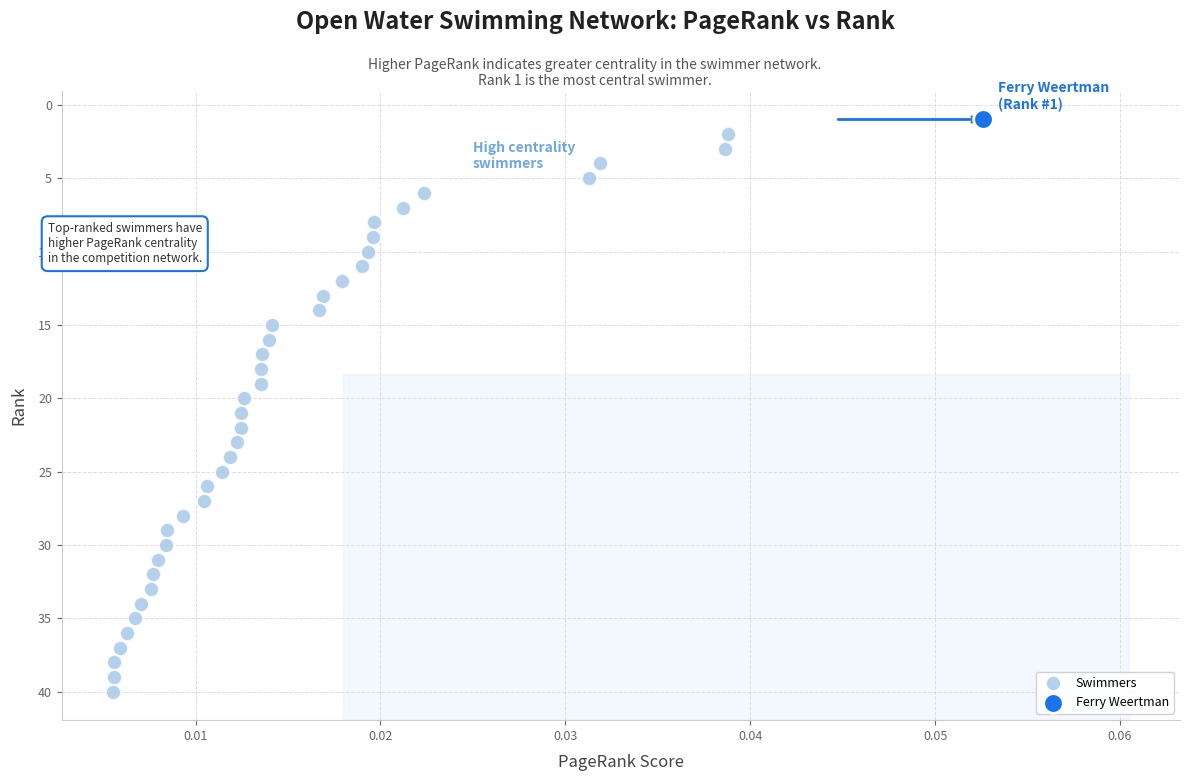

What are all the series names shown in the legend?

Swimmers, Ferry Weertman